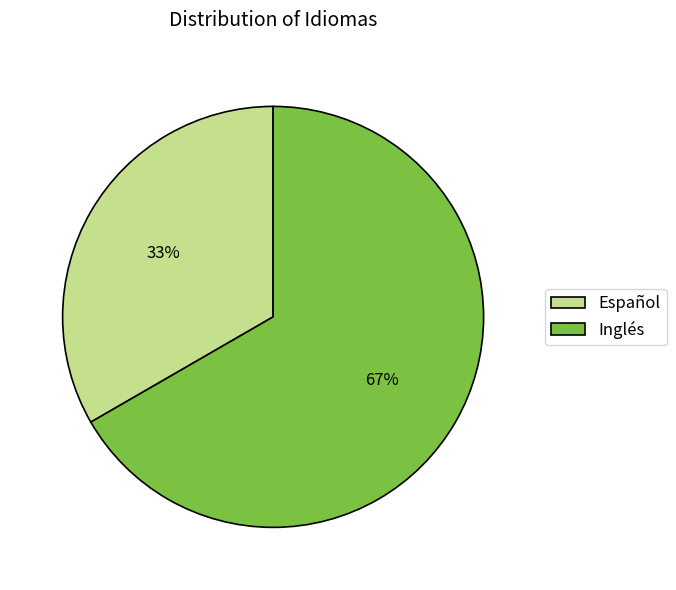

Do Español and Inglés together represent more than half of the pie?

Yes